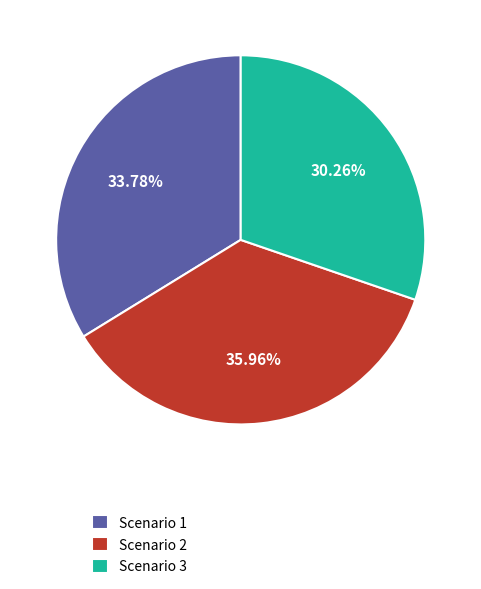

Which slice is the largest?

Scenario 2